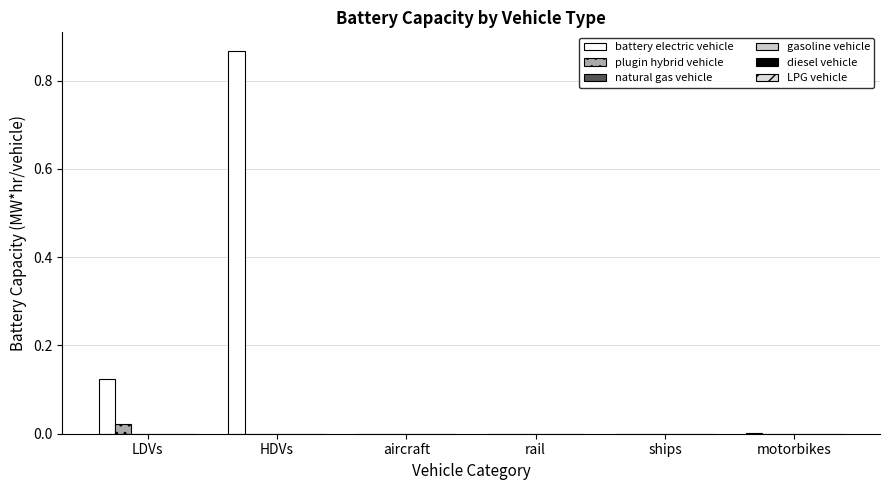

Count the number of categories in the chart.

6